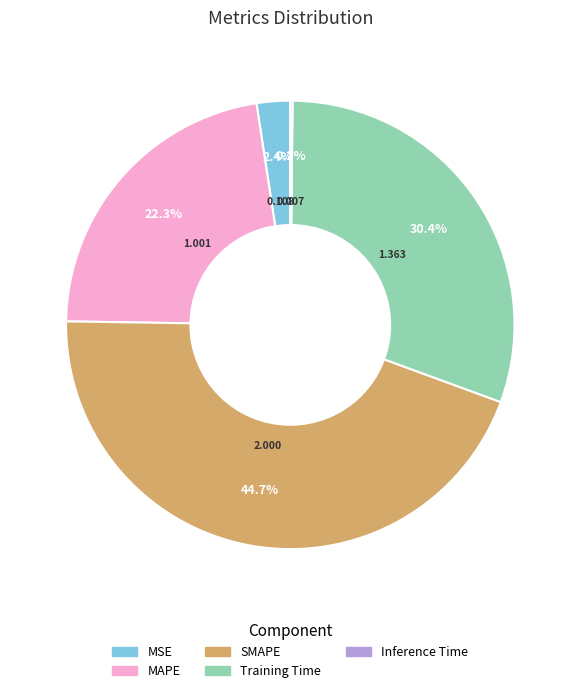

The SMAPE slice represents 45% of the pie. True or false?

True